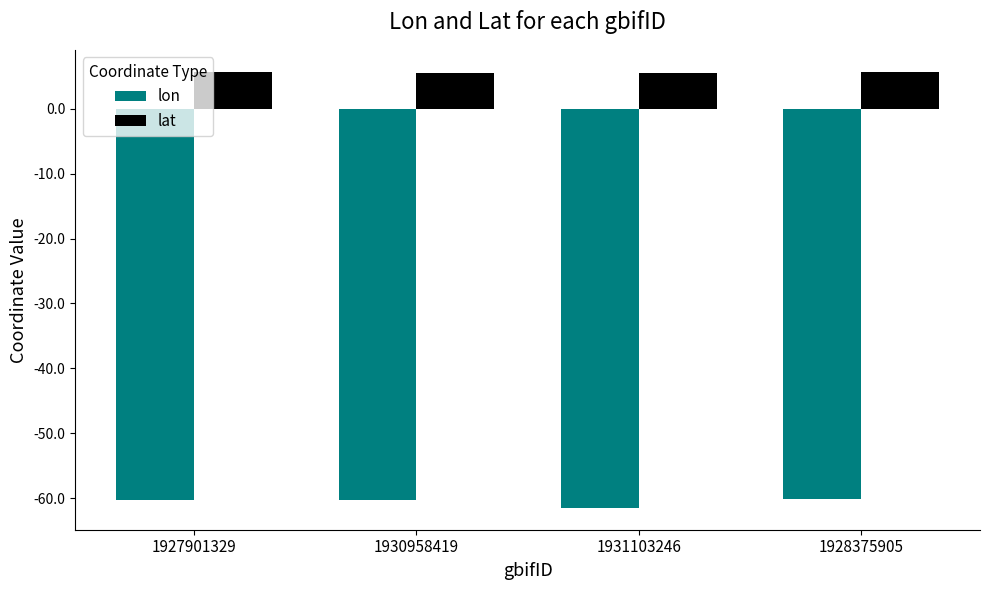

What is the label of the 1st bar from the right?

1928375905